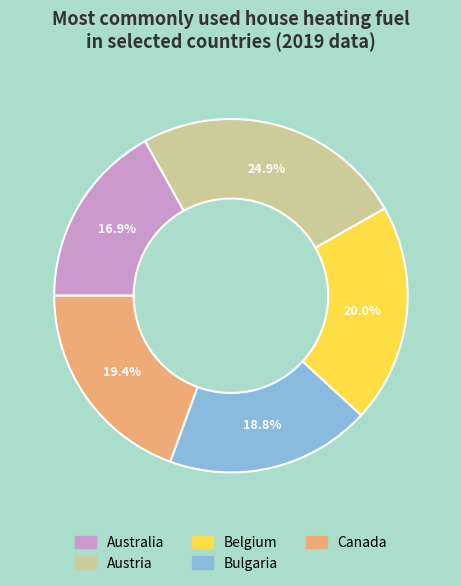

Is there any slice that represents more than half of the pie?

No